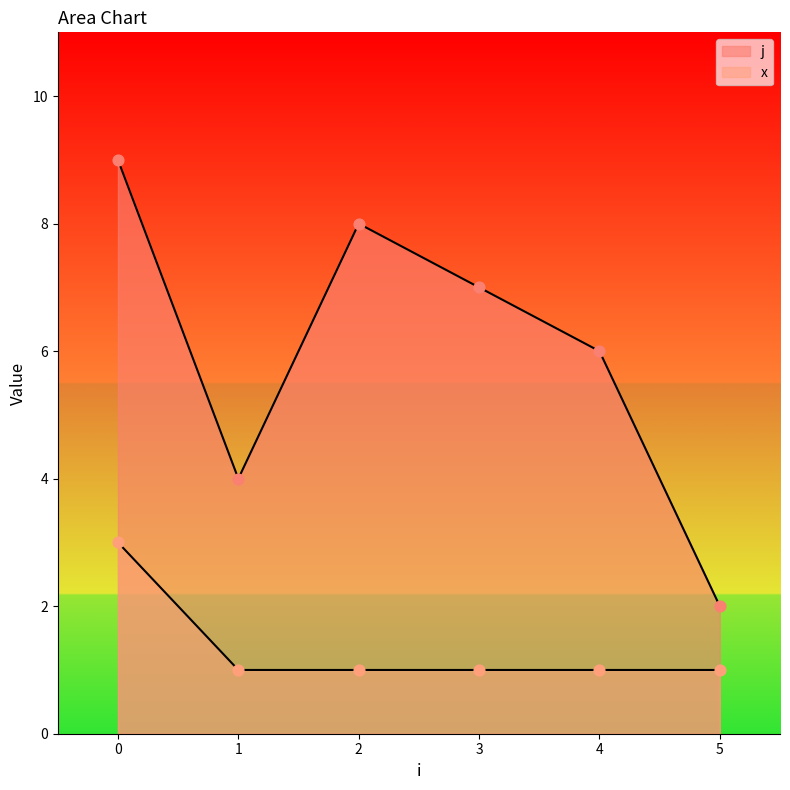

Which series has the largest total across all categories?

j